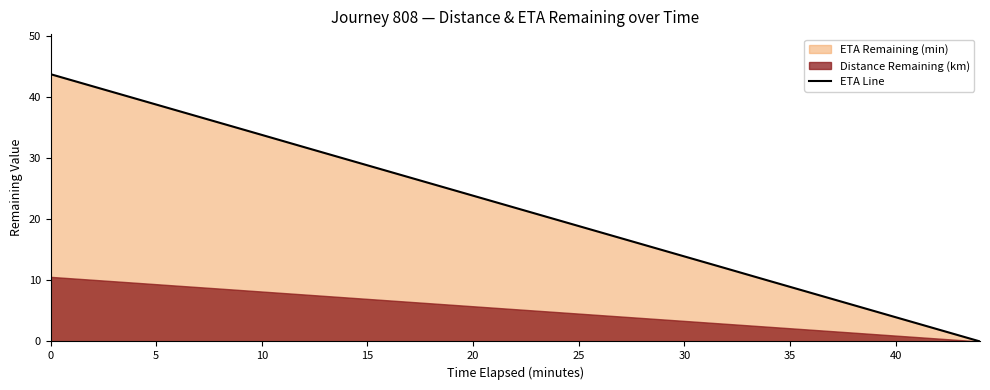

True or false: ETA Line has a value of 14.5 at 20.

False